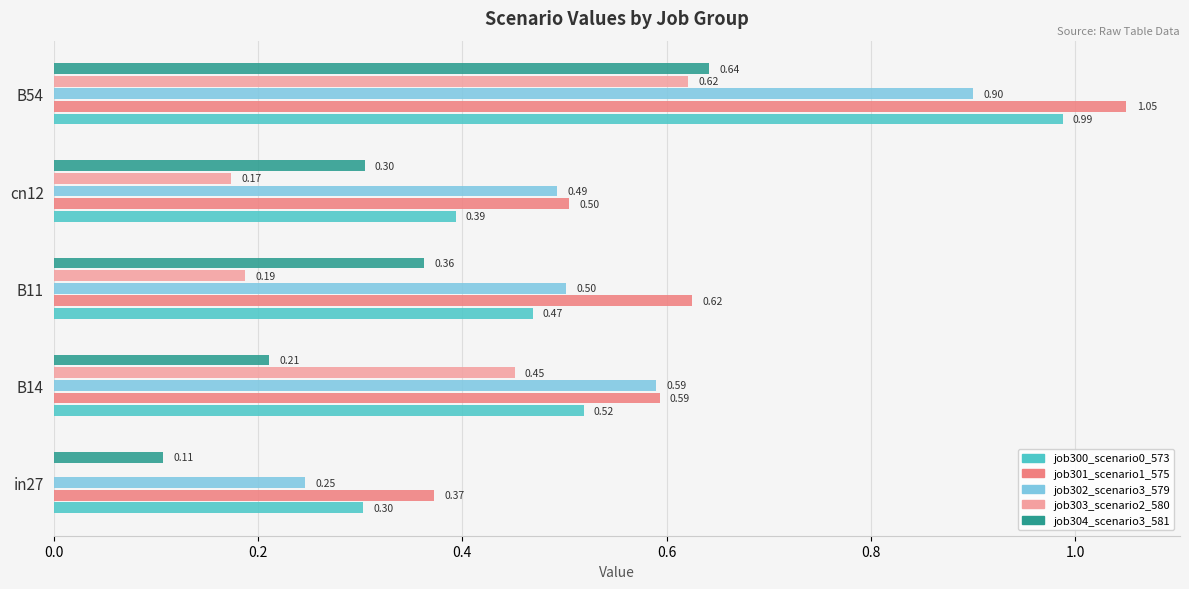

Is the value of job300_scenario0_573 at in27 greater than the value of job301_scenario1_575 at in27?

No